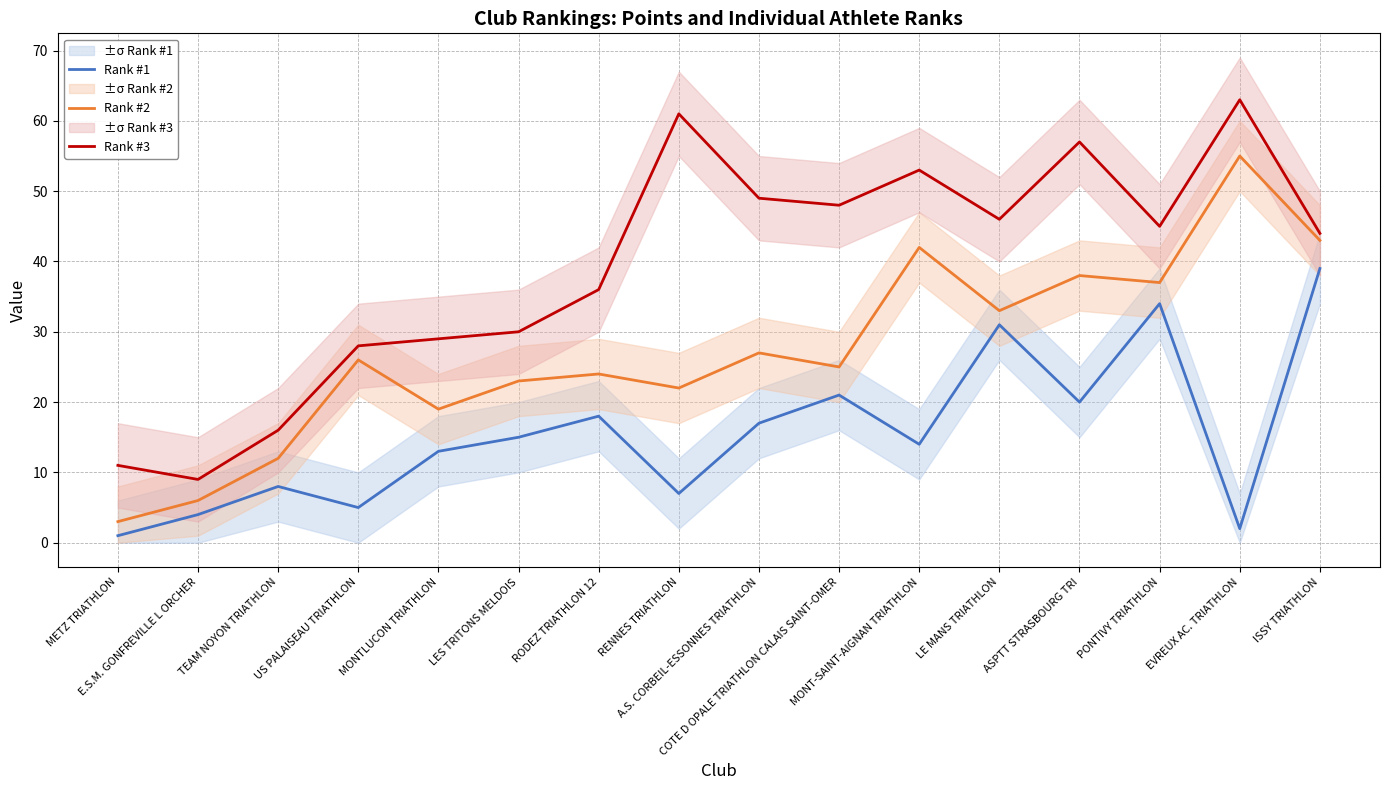

What are all the series names shown in the legend?

Rank #1, Rank #2, Rank #3